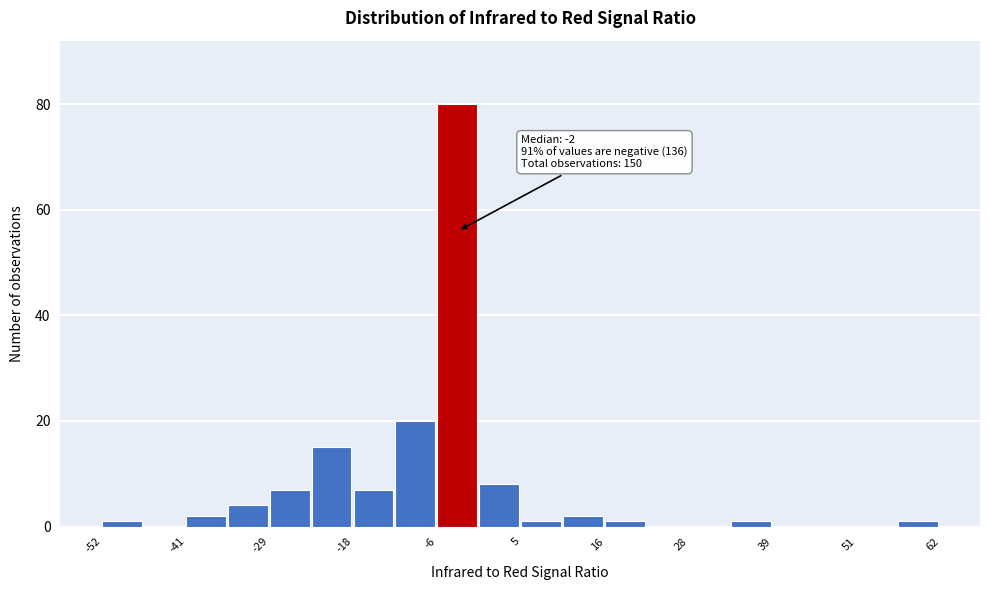

Around what value on the x-axis is the tallest bar? Give the approximate position of its centre, as read against the axis.

-4